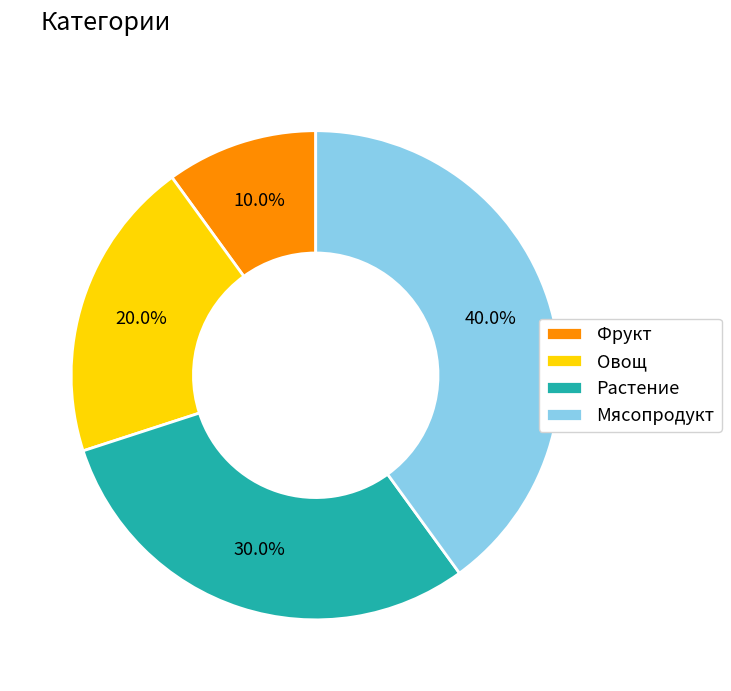

Is there a majority slice in this chart?

No